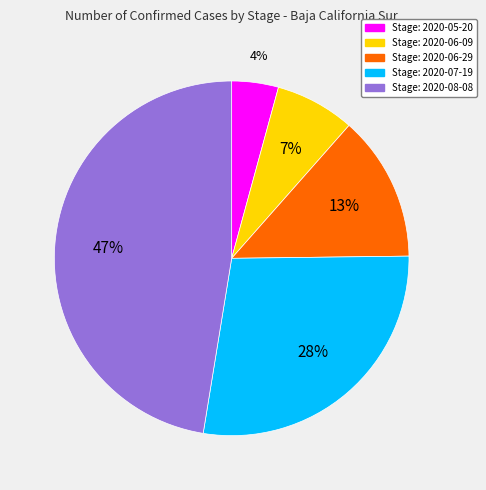

Is there any slice that represents more than half of the pie?

No